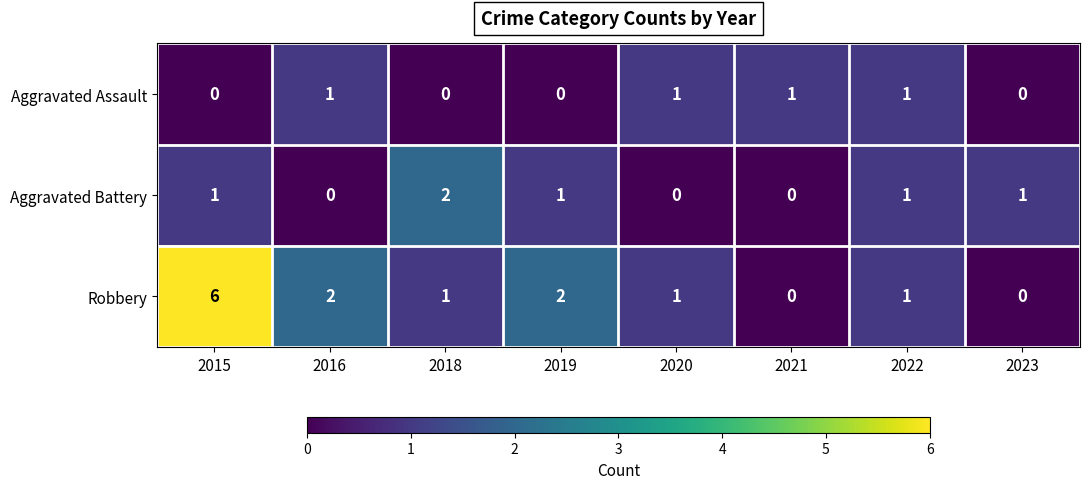

Reading right to left, transcribe all the data shown in this chart.

Aggravated Assault: 2023=0	2022=1	2021=1	2020=1	2019=0	2018=0	2016=1	2015=0
Aggravated Battery: 2023=1	2022=1	2021=0	2020=0	2019=1	2018=2	2016=0	2015=1
Robbery: 2023=0	2022=1	2021=0	2020=1	2019=2	2018=1	2016=2	2015=6